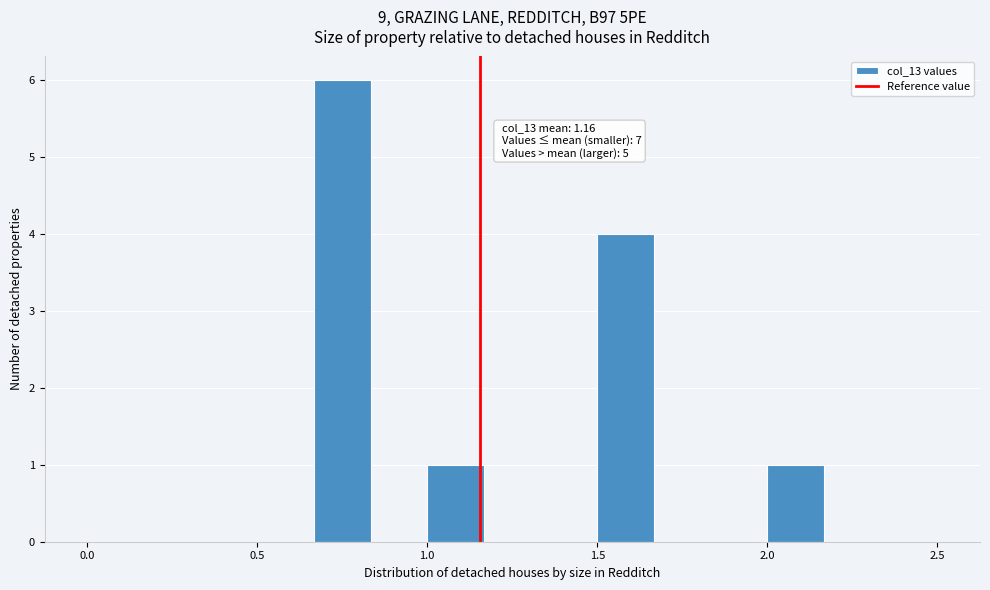

Read against the x-axis, roughly where is the centre of the tallest bar?

0.75